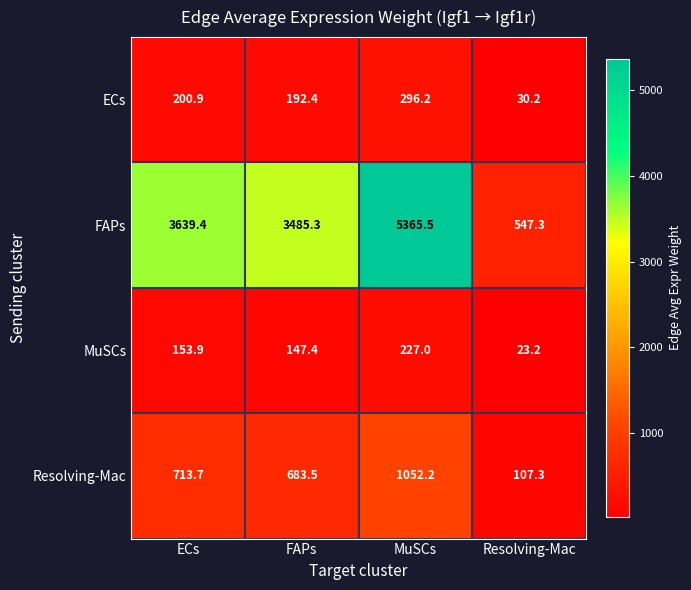

What is the minimum value shown in the chart?

23.2